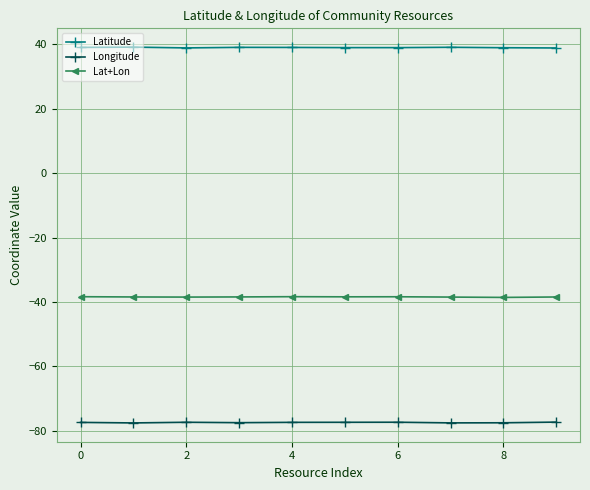

What is the greatest value displayed?

39.1